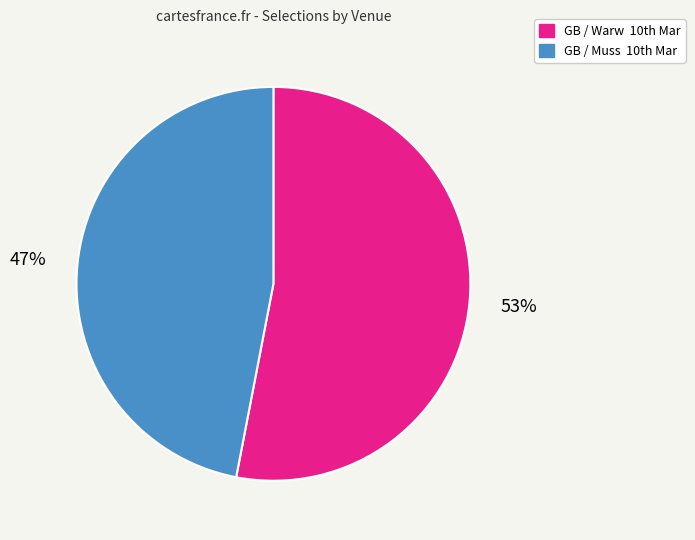

Which slice is the largest?

GB / Warw 10th Mar